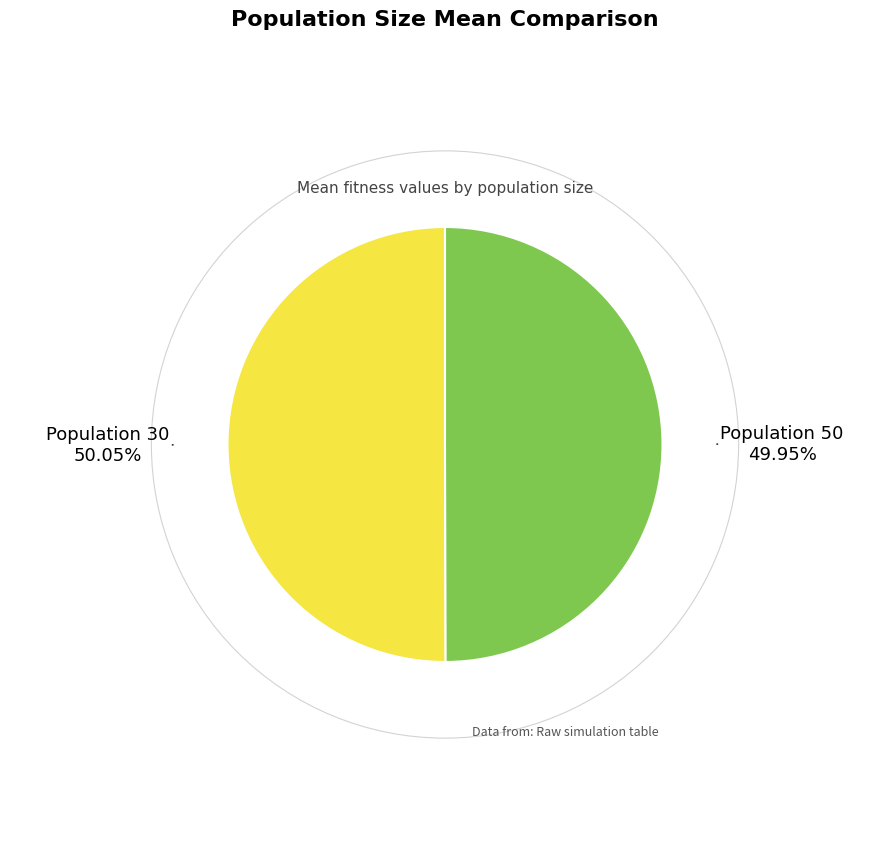

Is there any slice that represents more than half of the pie?

Yes